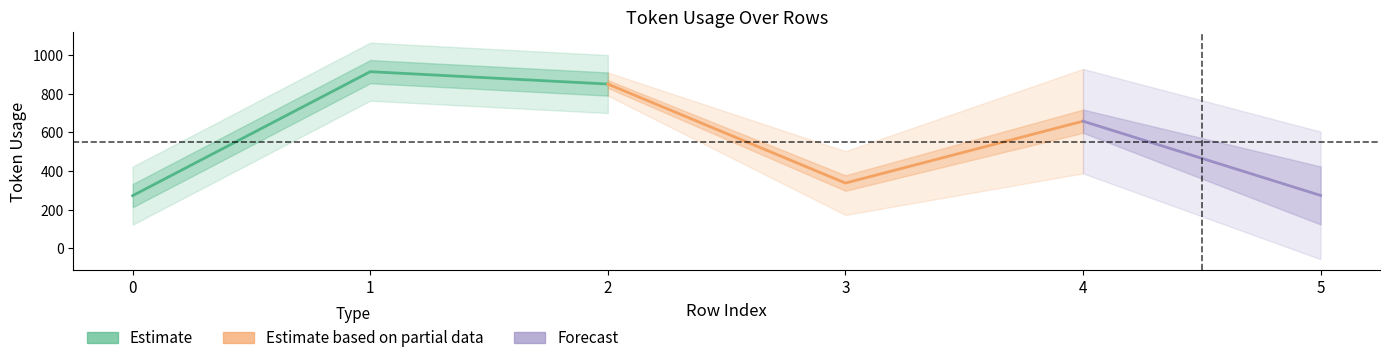

Count the number of categories in the chart.

6